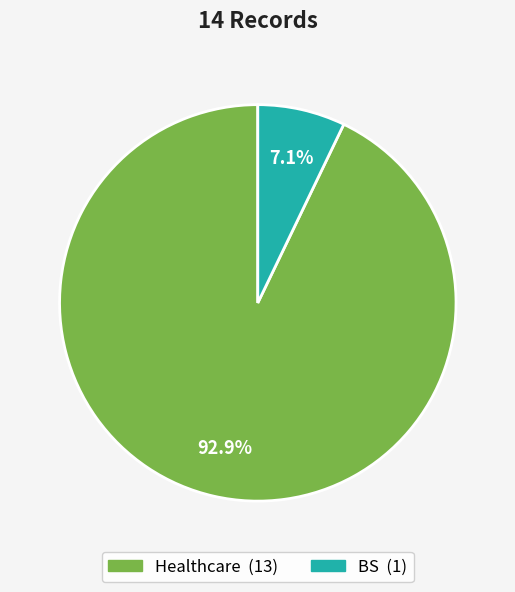

To the nearest percent, what percentage of the pie is BS?

7%